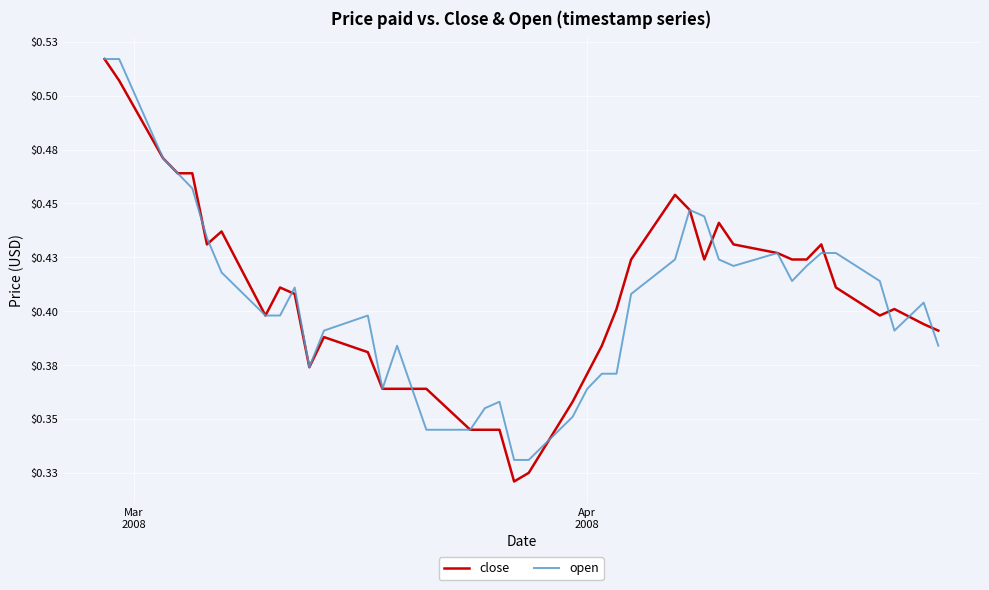

Which series has the largest total across all categories?

close